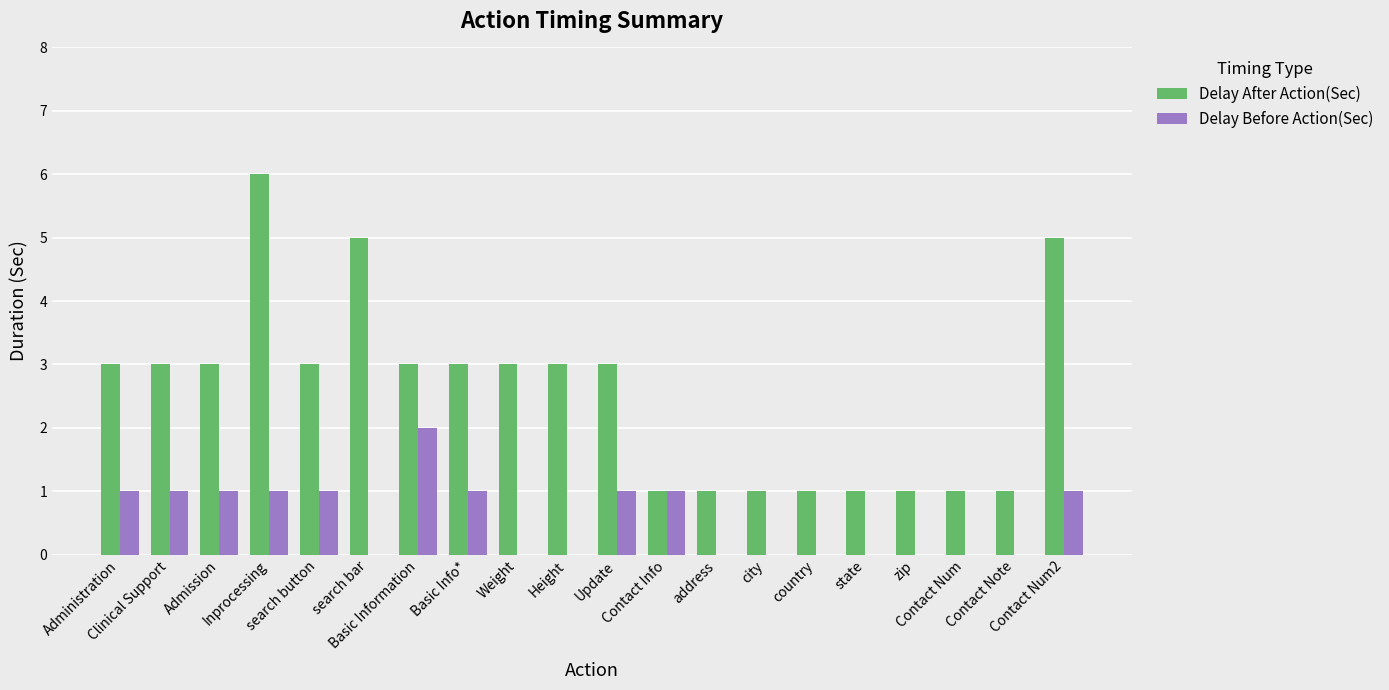

Reading right to left, list all the values displayed in this chart.

Delay After Action(Sec): 5	1	1	1	1	1	1	1	1	3	3	3	3	3	5	3	6	3	3	3
Delay Before Action(Sec): 1	0	0	0	0	0	0	0	1	1	0	0	1	2	0	1	1	1	1	1